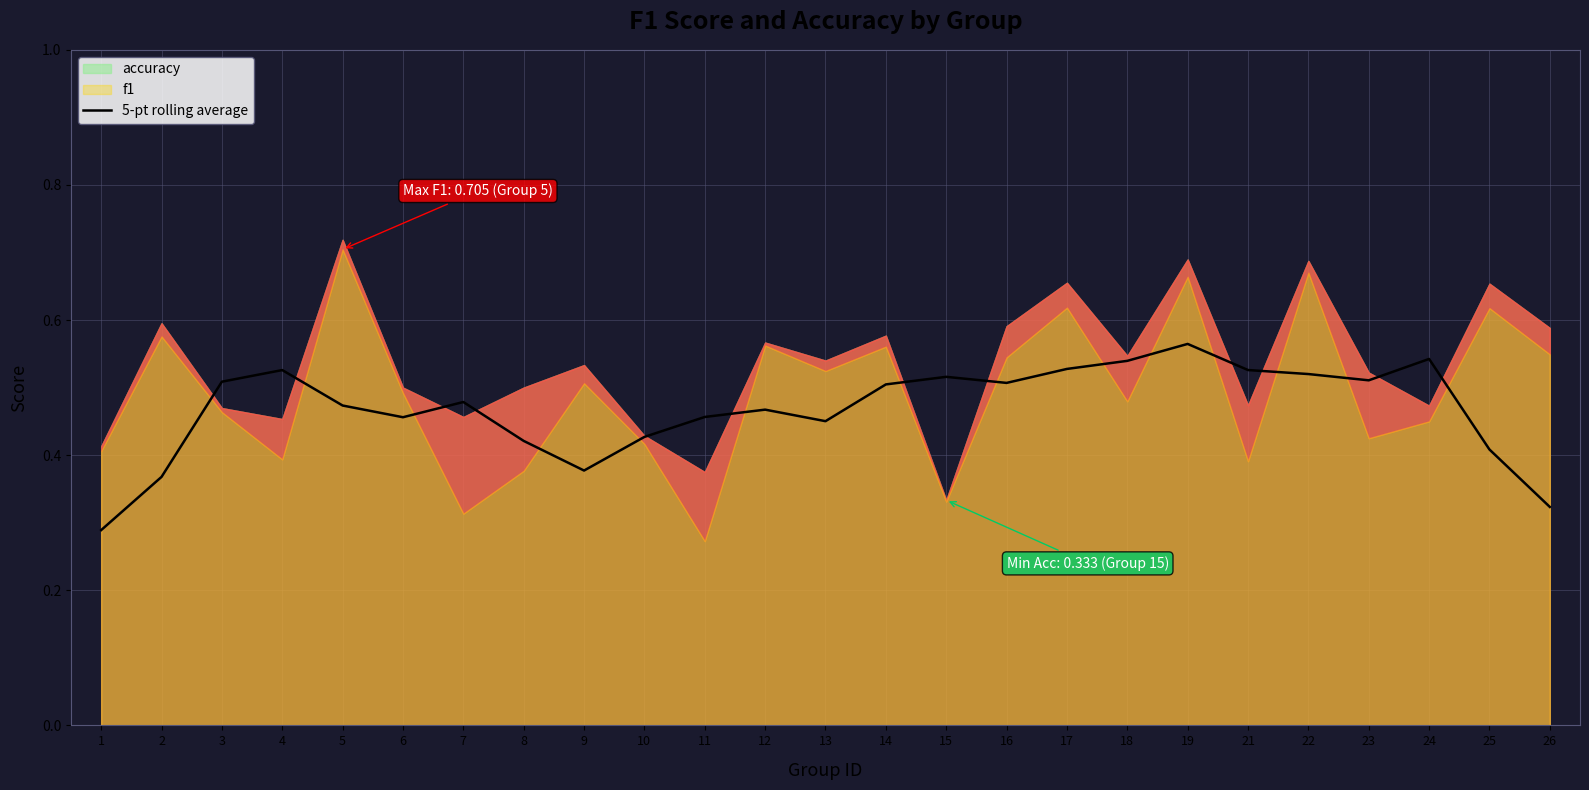

What is the change in value from 4 to 11?

-0.1